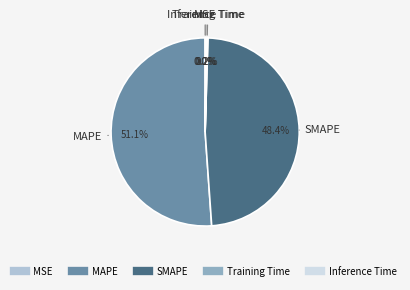

How much of the chart is everything except SMAPE?

51.6%